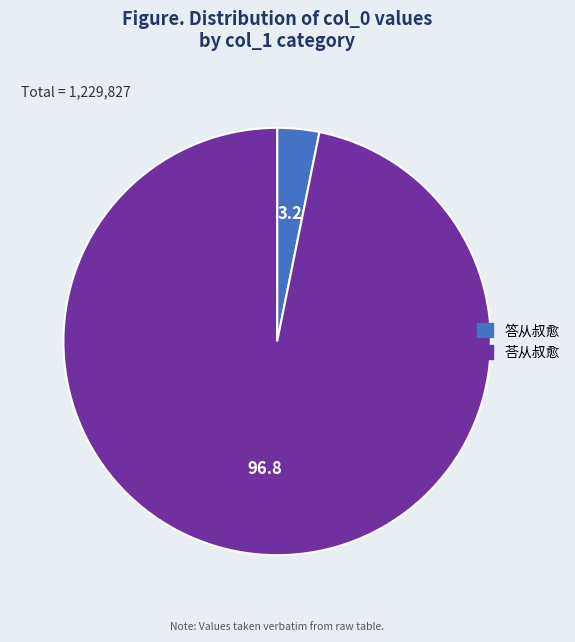

What is the ratio of the value at 荅从叔愈 to the value at 答从叔愈?

30.5